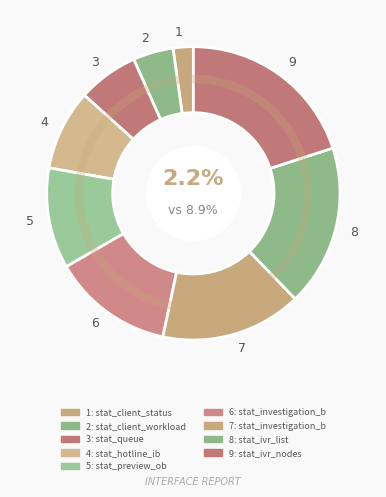

Is it true that stat_preview_ob is 11% of the pie?

True